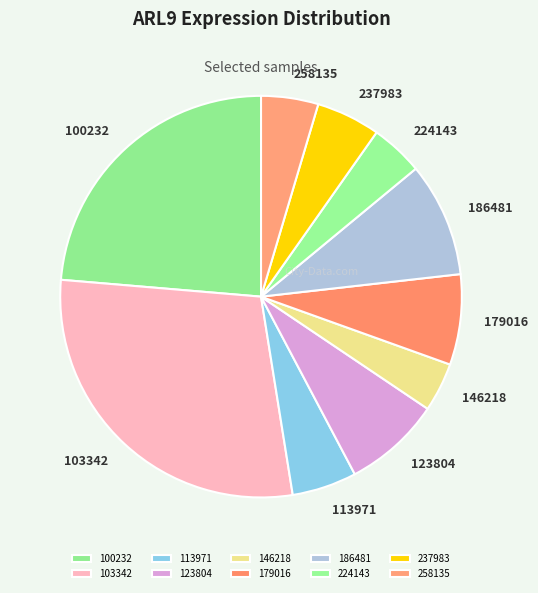

Do 186481 and 224143 together represent more than half of the pie?

No